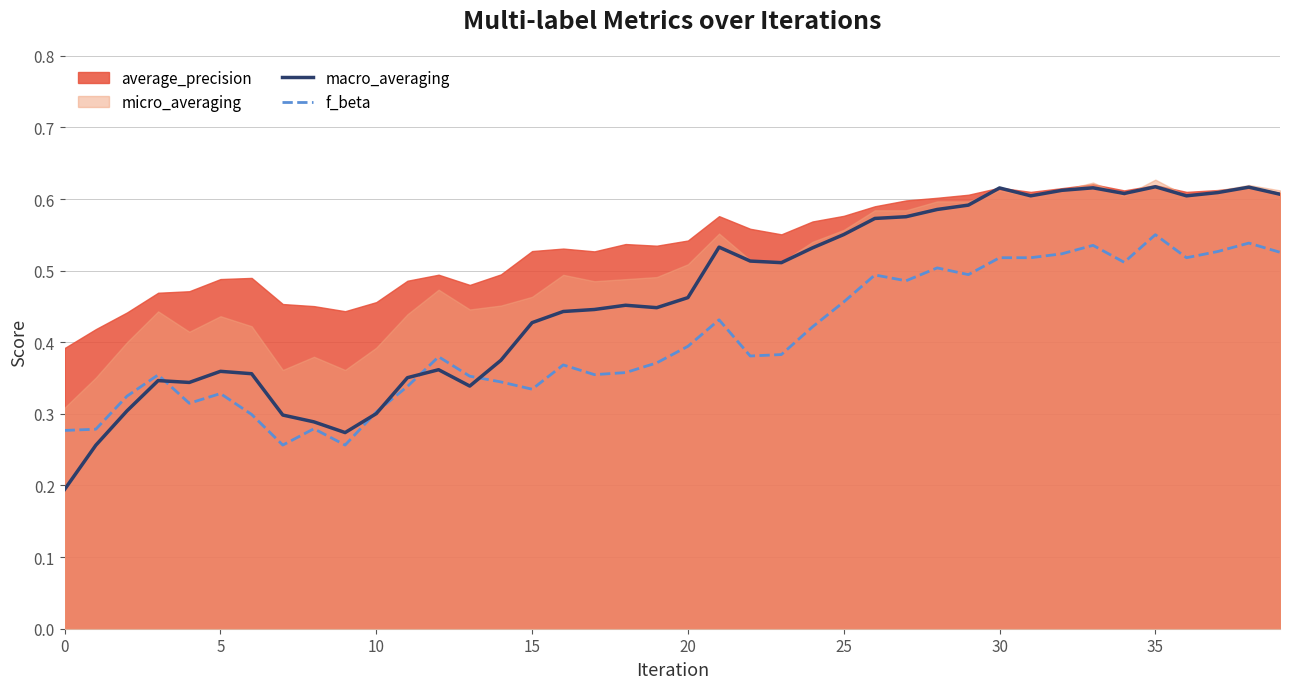

Is it true that f_beta equals 0.2 at 30?

False